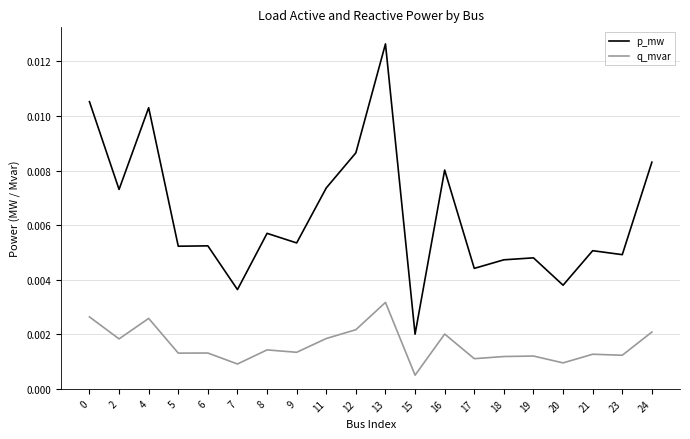

True or false: q_mvar has more than 2 points higher than both neighbors.

True